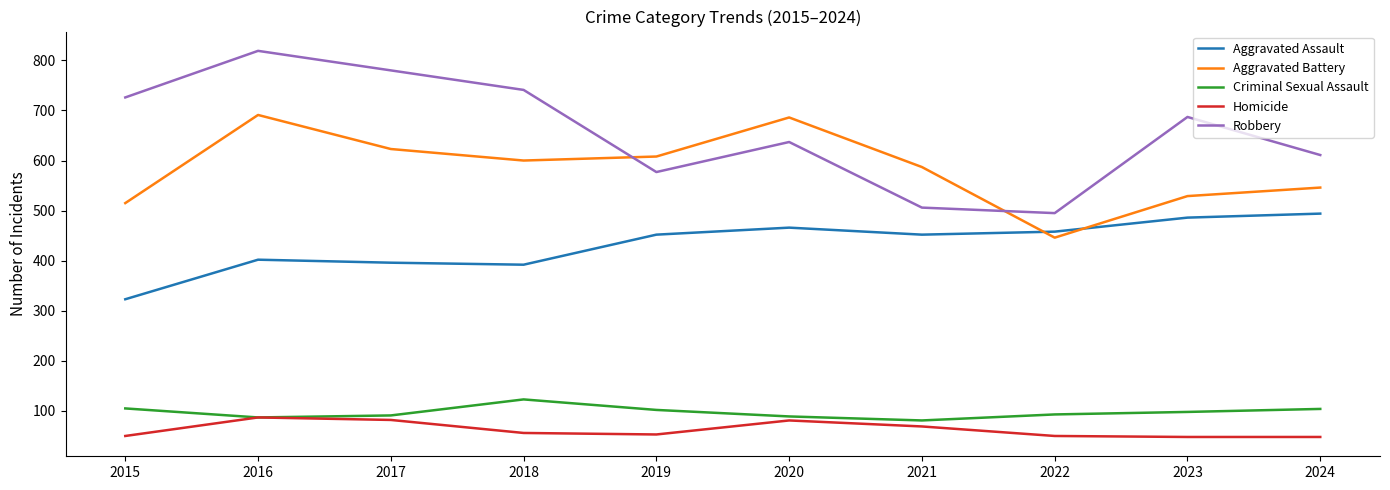

What is the difference between the highest and lowest values at 2019?

555